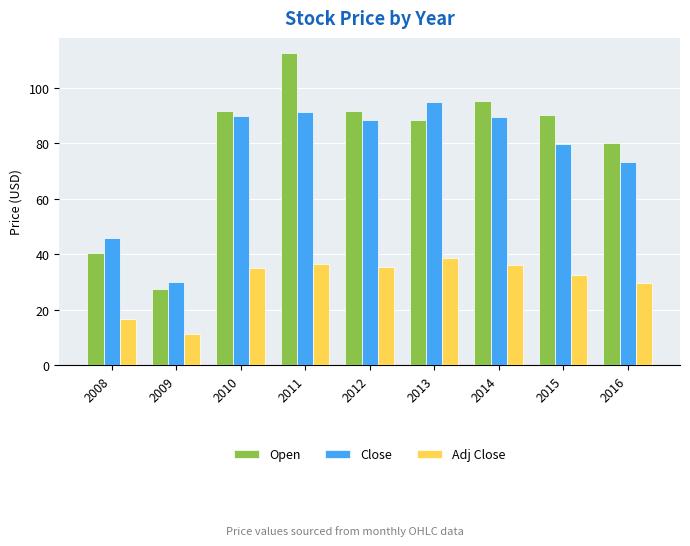

How many data points does each series have?

9